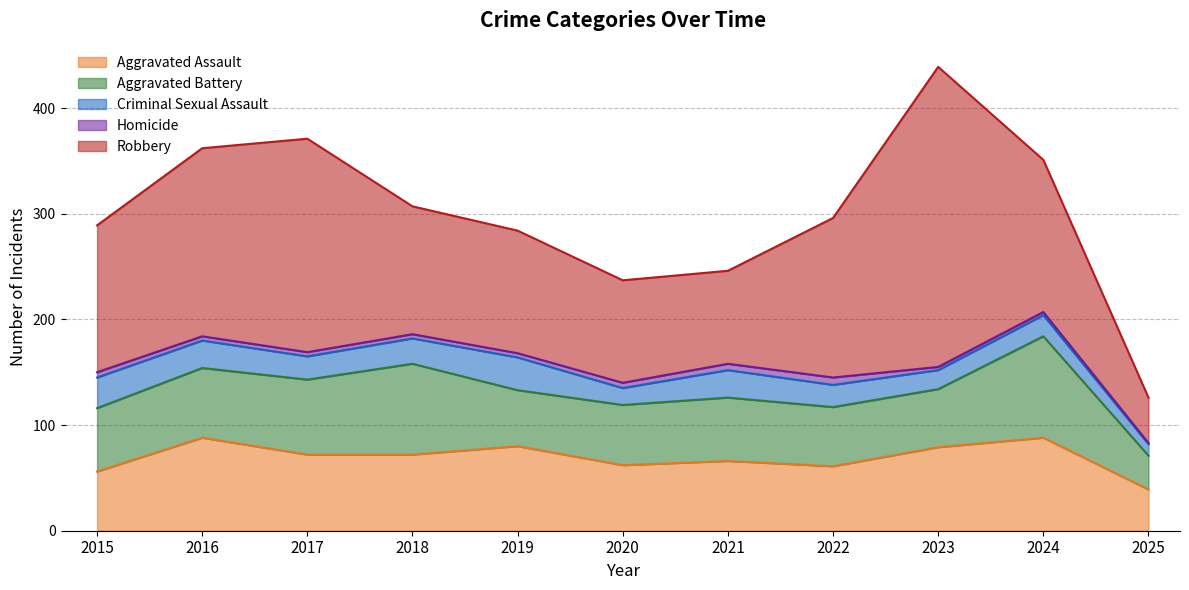

List the labels in order of Homicide value, largest first.

2022, 2021, 2015, 2020, 2016, 2017, 2018, 2019, 2023, 2024, 2025